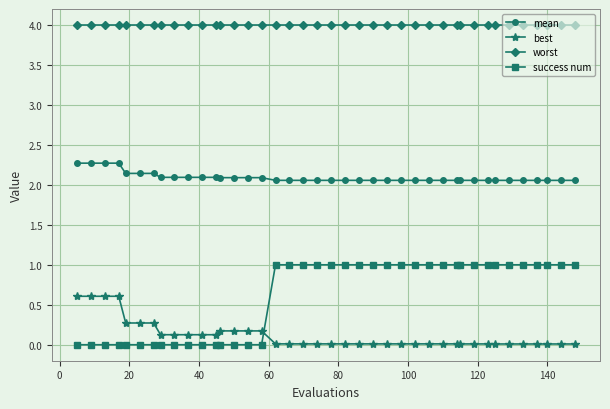

Count the mean values in the range 2 to 3.

40